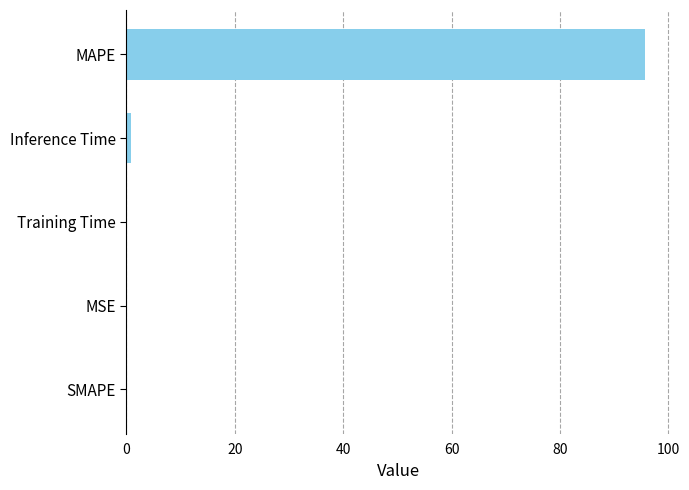

What is the sum of the values at SMAPE and MAPE?

95.8